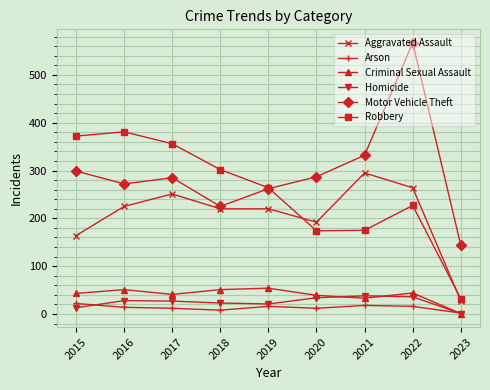

What is the difference between the Motor Vehicle Theft values at 2019 and 2015?

37